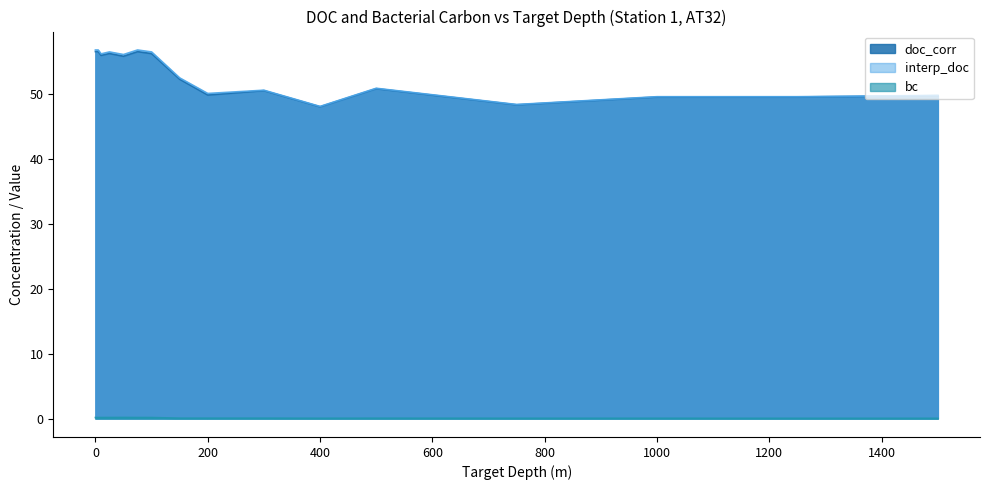

What is the spread (max minus min) of values at 500?

50.8